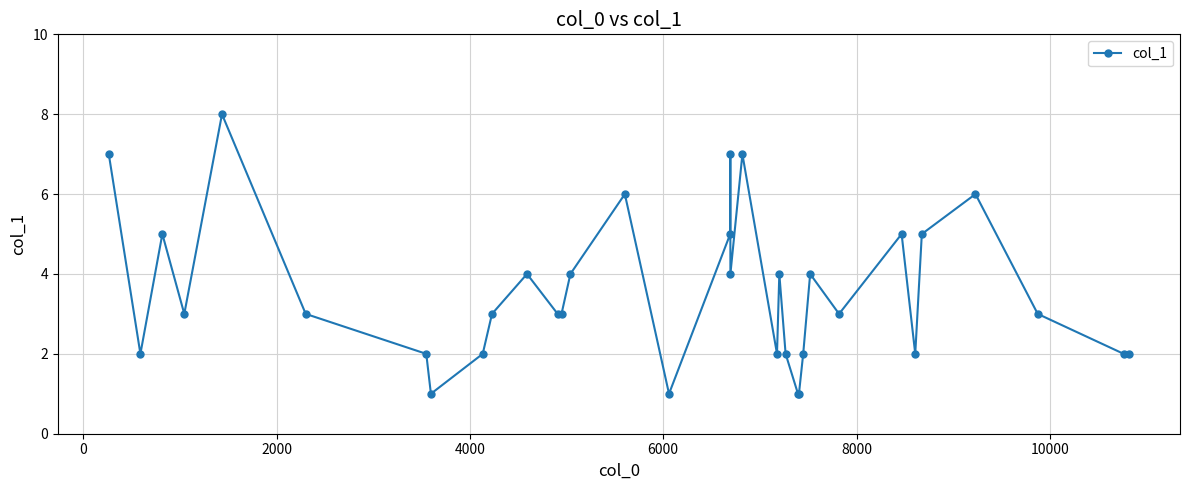

What is the difference between the second highest and minimum values?

6